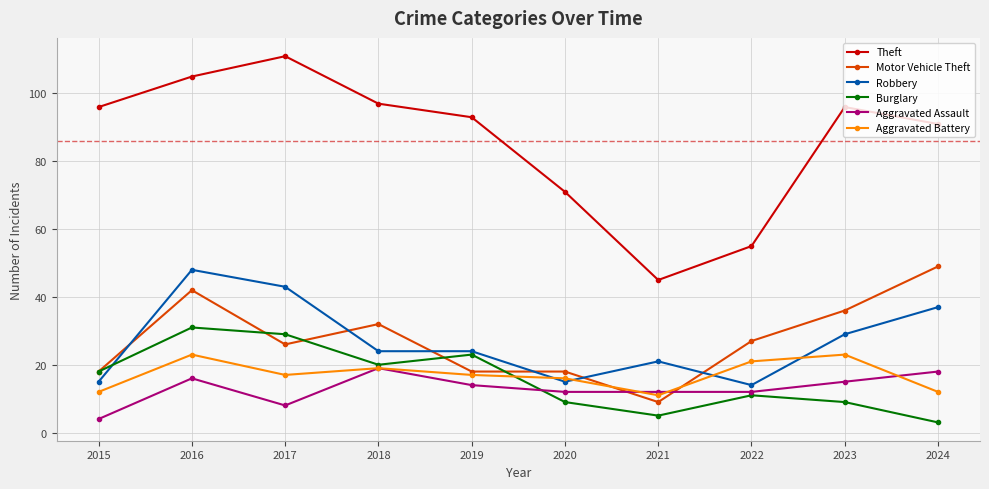

Where does the Aggravated Battery series first go above 17?

2016